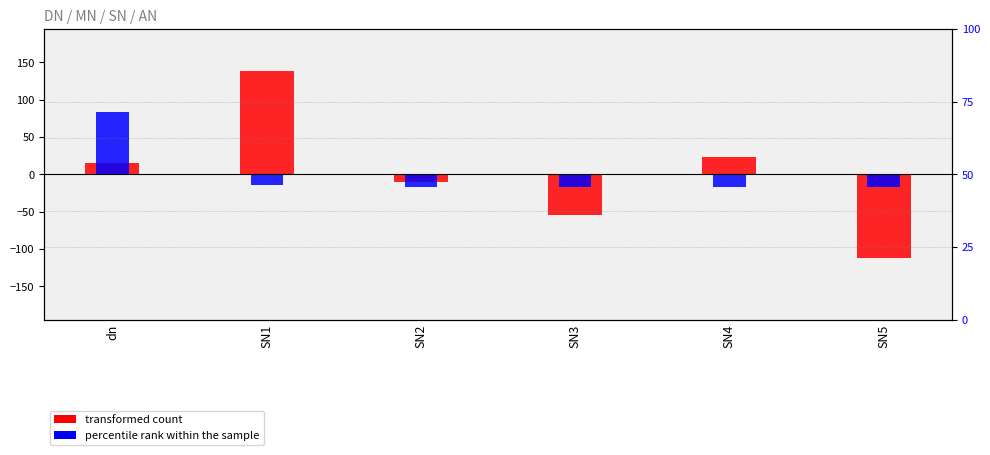

What is the label of the 4th bar from the right?

SN2